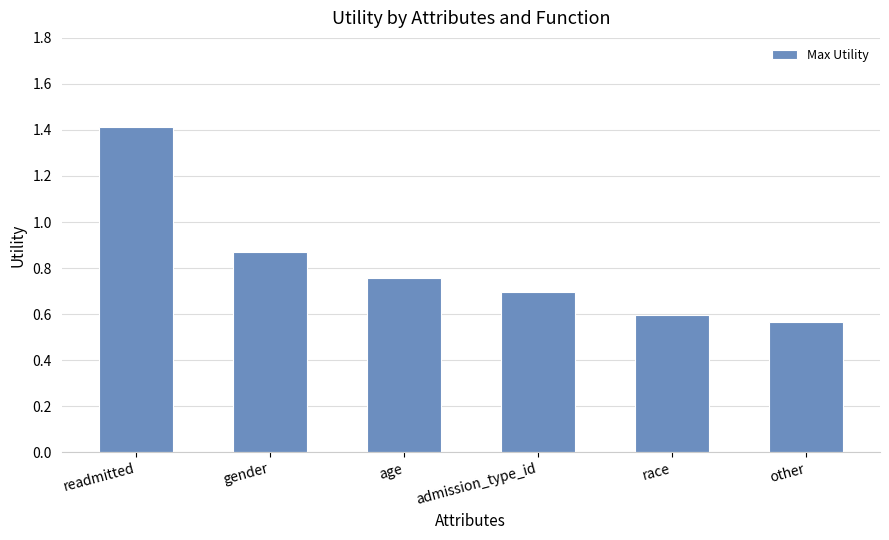

Are the bars horizontal?

No